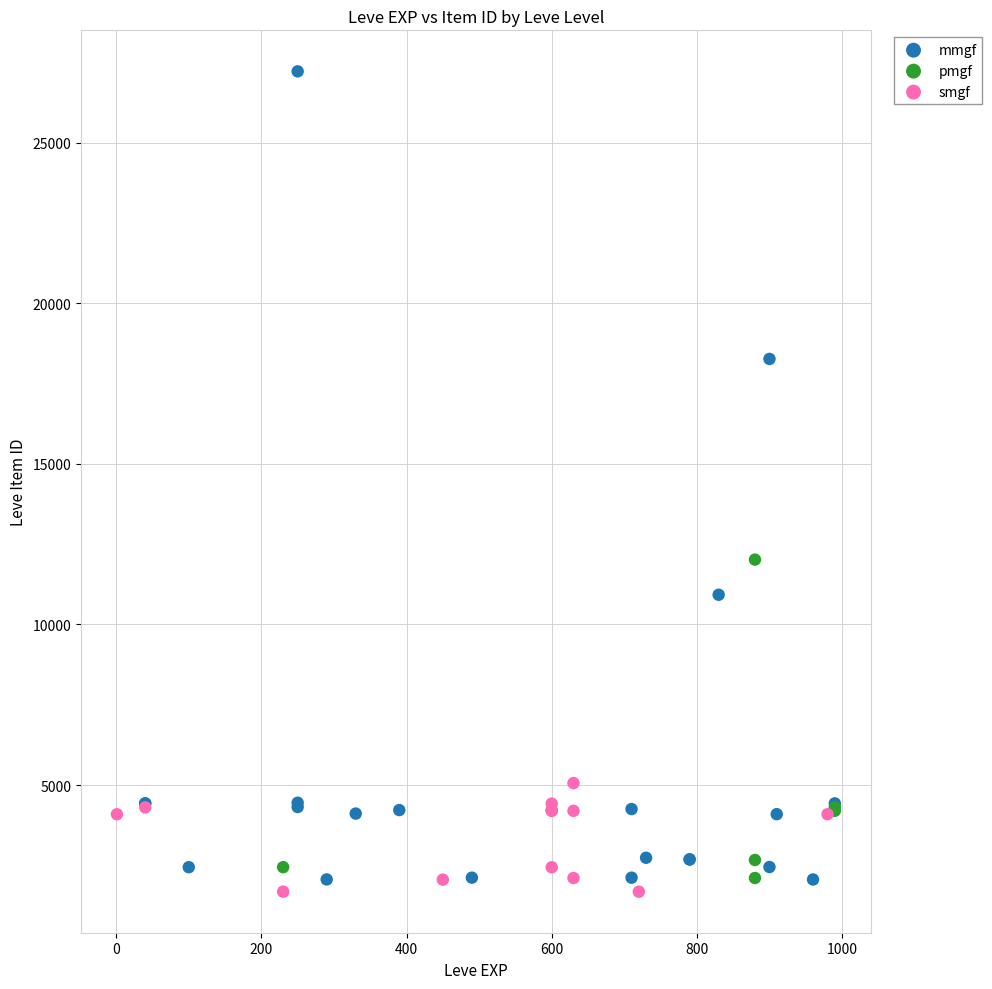

Which series has the largest Y range (max minus min)?

mmgf